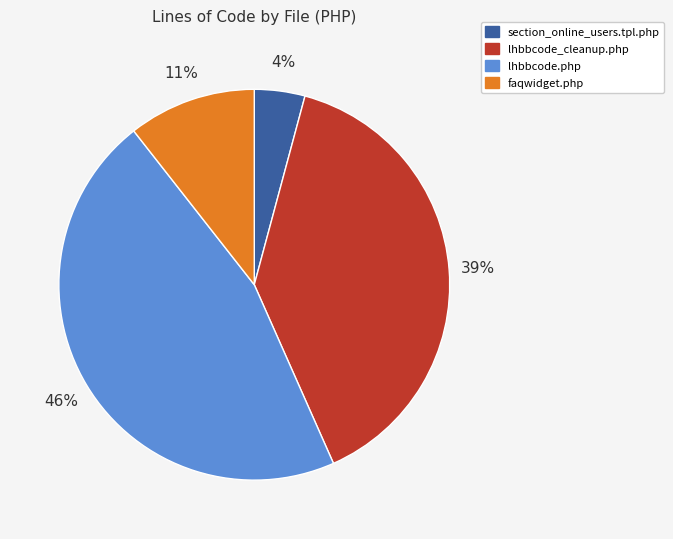

To the nearest percent, what is the difference between the largest and smallest slice percentages?

42%